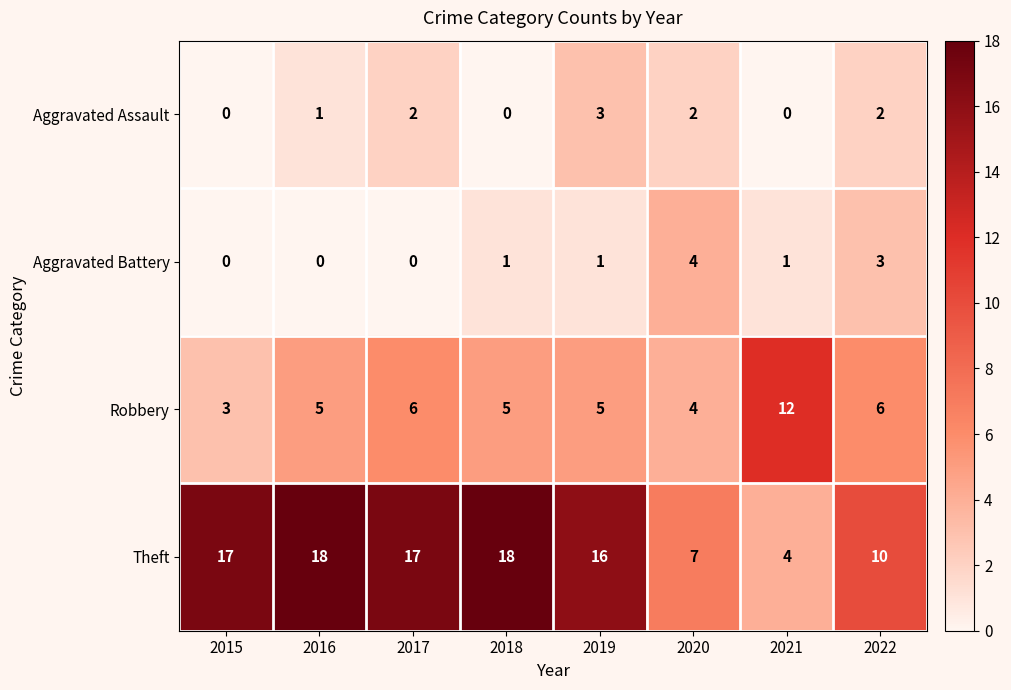

How many categories are shown in the chart?

8